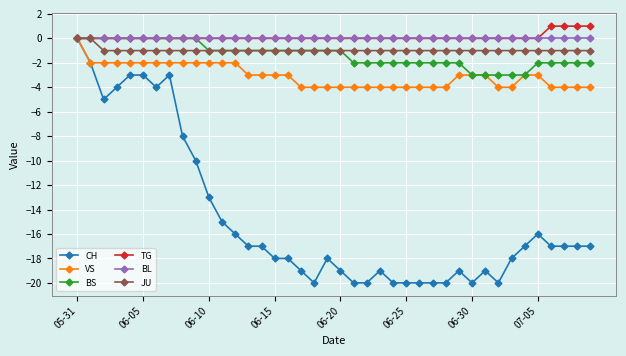

True or false: CH has more than 2 interior local peaks.

True